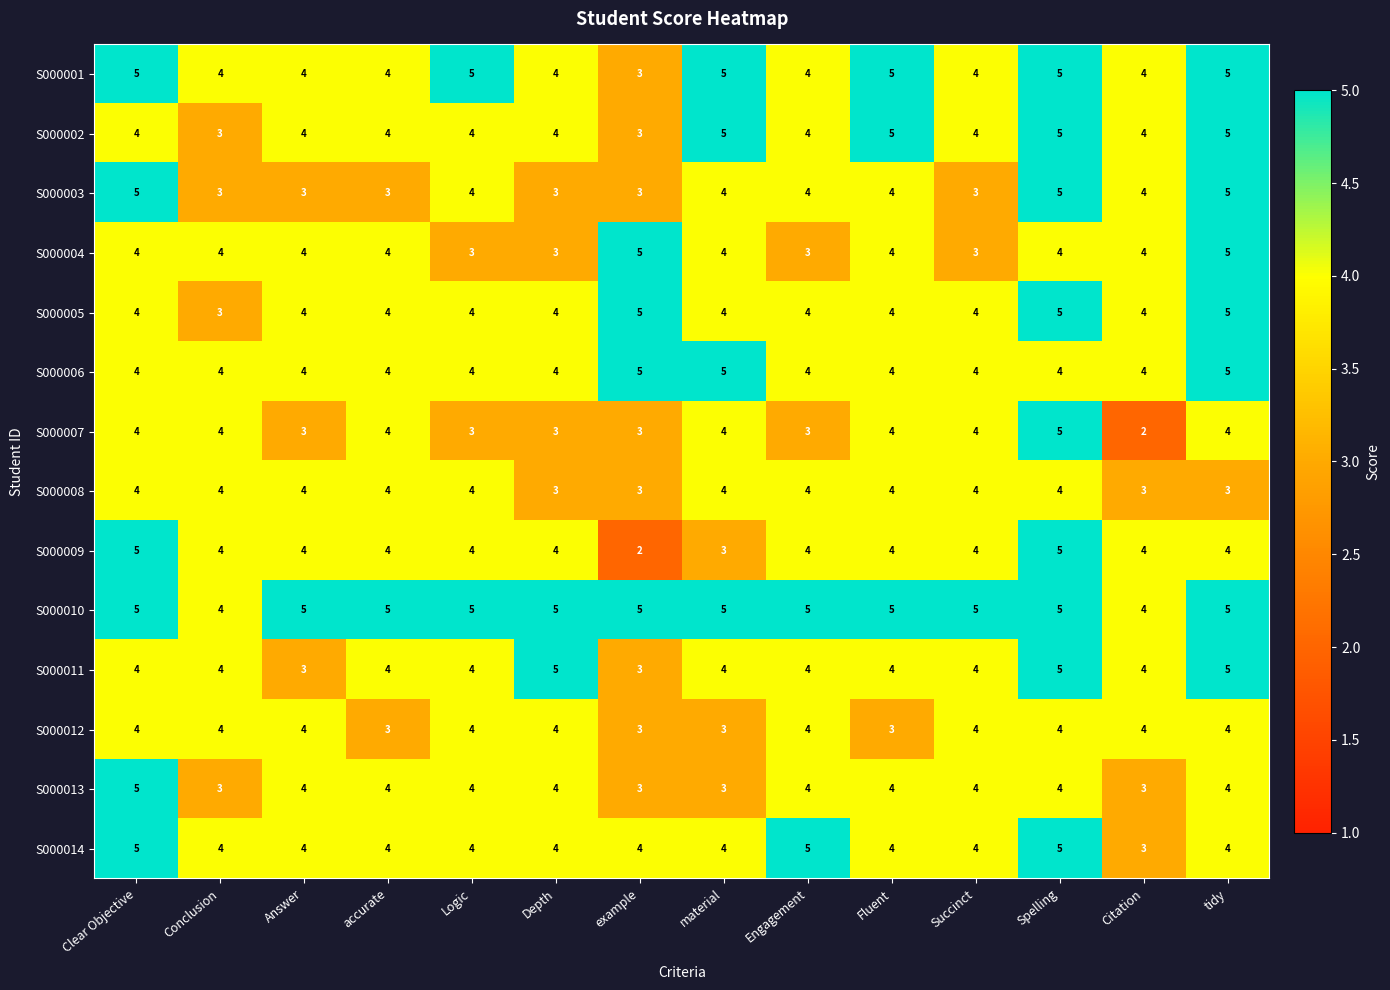

Is the value of S000001 at Clear Objective greater than the value of S000004 at accurate?

Yes